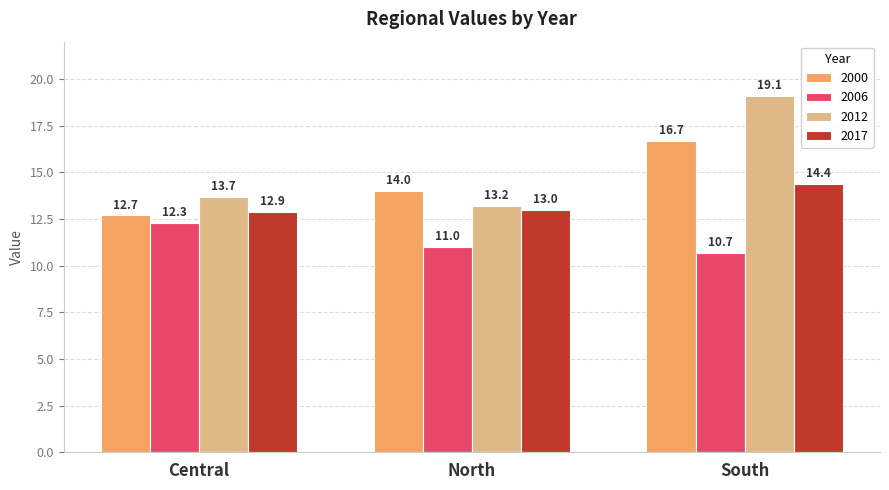

How many bars are there in each group?

4